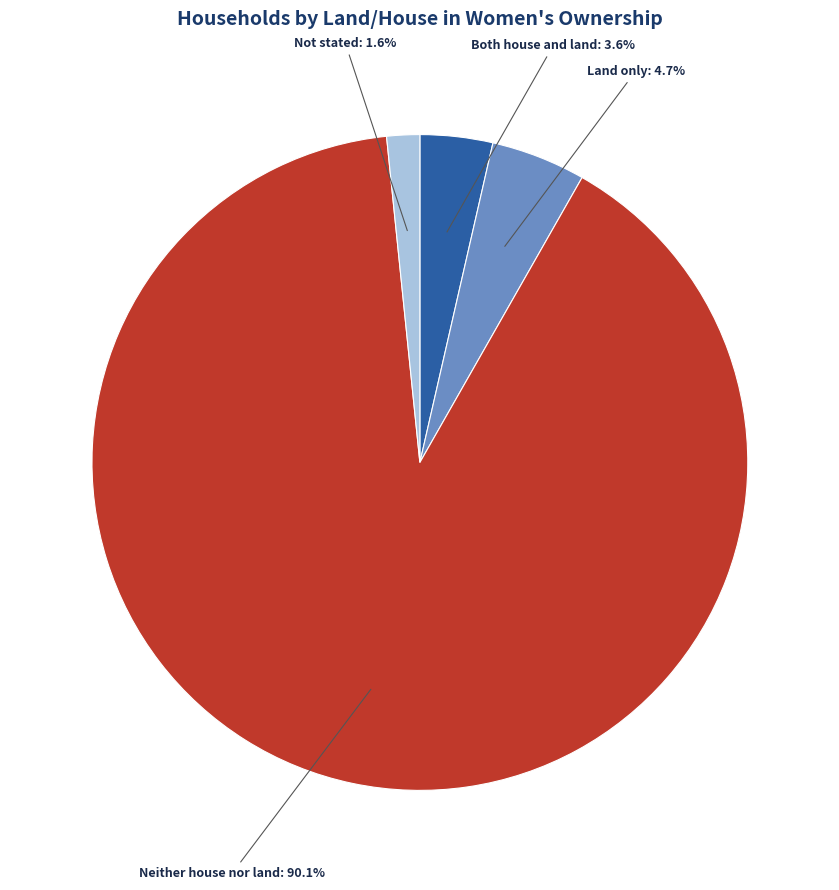

To the nearest percent, what is the average slice percentage?

25%